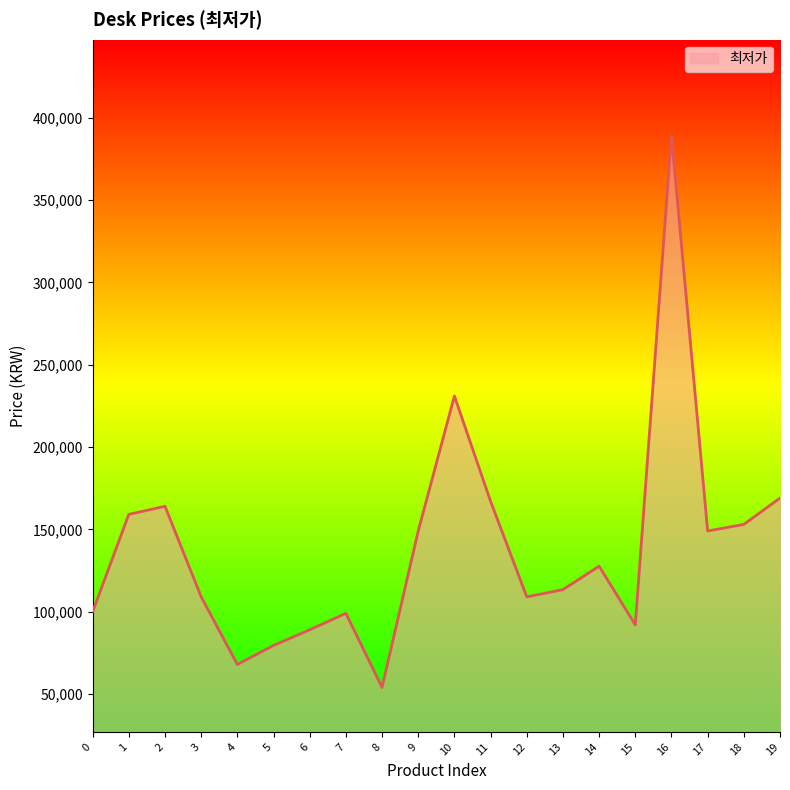

Where is the first local minimum?

4